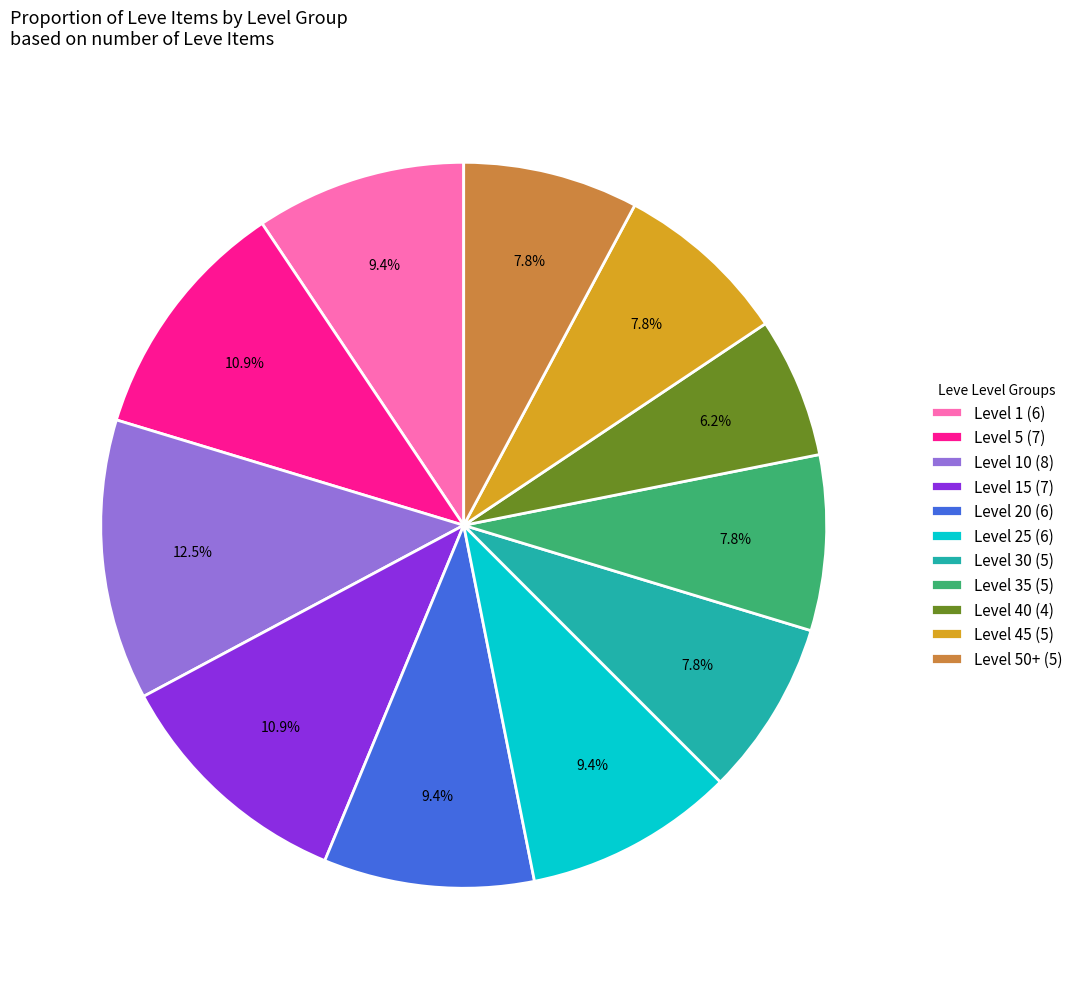

Do Level 50+ (5) and Level 20 (6) together represent more than half of the pie?

No